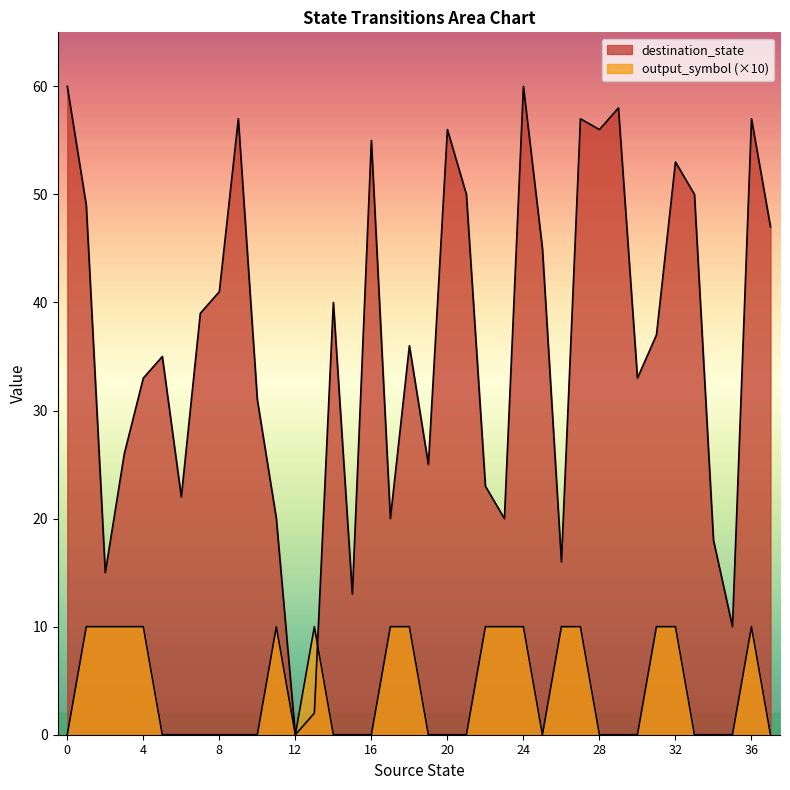

Reading left to right, list all the values displayed in this chart.

destination_state: 0=60	1=49	2=15	3=26	4=33	5=35	6=22	7=39	8=41	9=57	10=31	11=20	12=0	13=2	14=40	15=13	16=55	17=20	18=36	19=25	20=56	21=50	22=23	23=20	24=60	25=45	26=16	27=57	28=56	29=58	30=33	31=37	32=53	33=50	34=18	35=10	36=57	37=47
output_symbol: 0=0	1=10	2=10	3=10	4=10	5=0	6=0	7=0	8=0	9=0	10=0	11=10	12=0	13=10	14=0	15=0	16=0	17=10	18=10	19=0	20=0	21=0	22=10	23=10	24=10	25=0	26=10	27=10	28=0	29=0	30=0	31=10	32=10	33=0	34=0	35=0	36=10	37=0